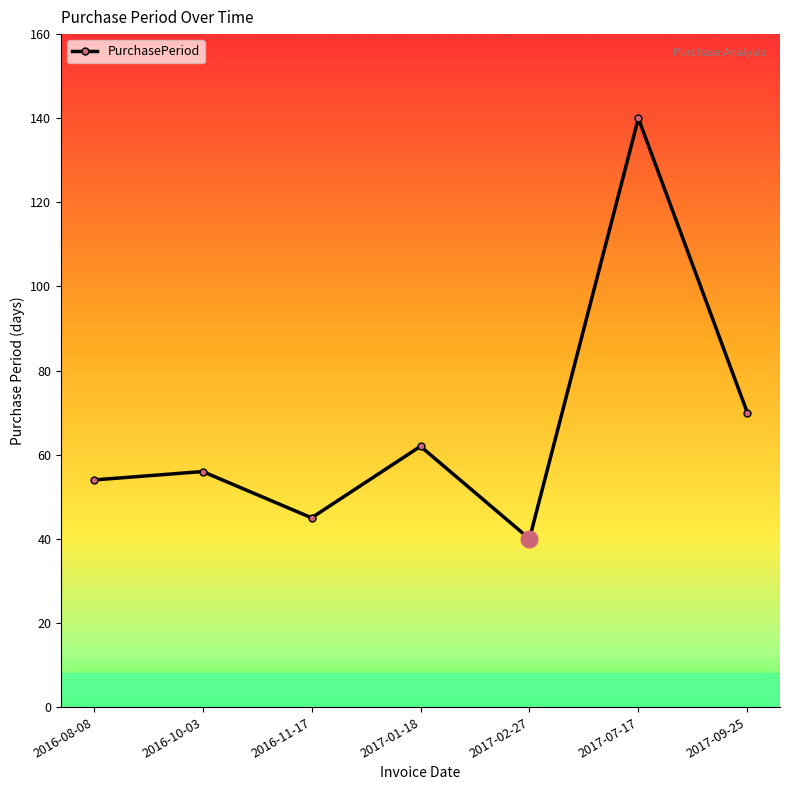

Reading right to left, what are all the values shown in this chart?

70	140	40	62	45	56	54